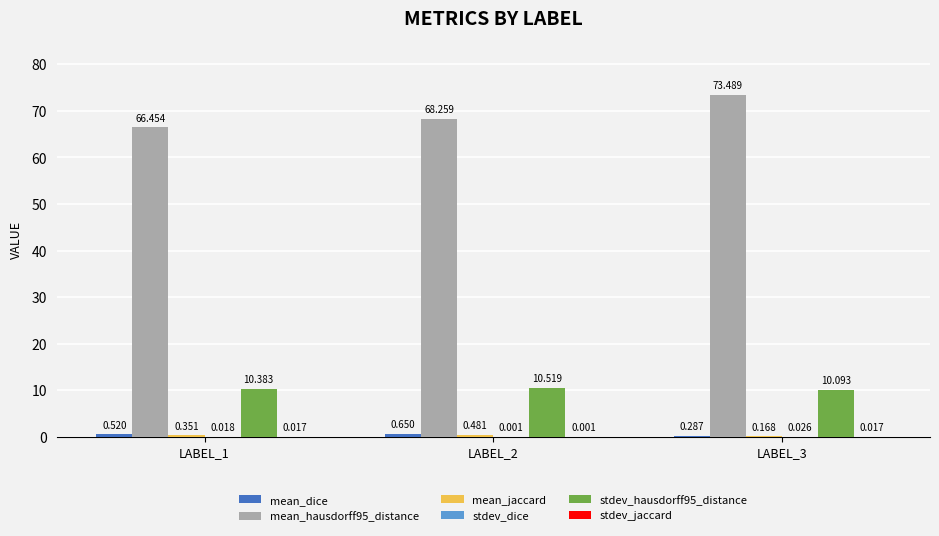

What is the total value across all series at LABEL_2?

79.9